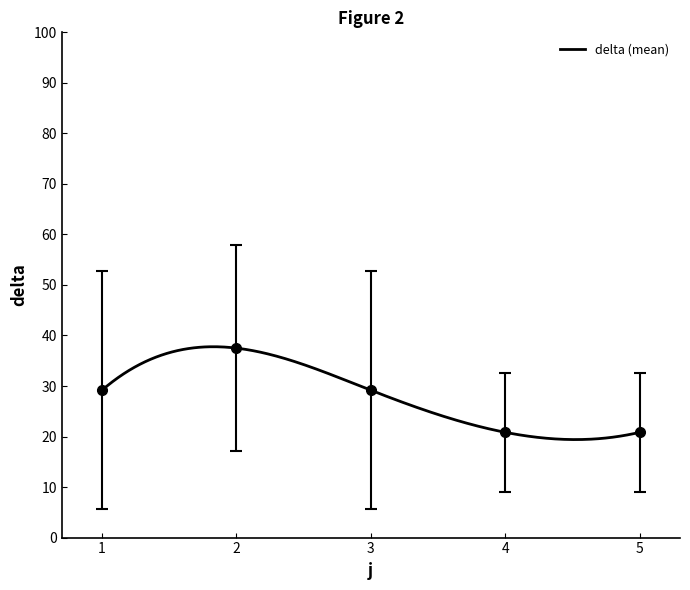

What is the minimum value for delta (mean)?

19.4